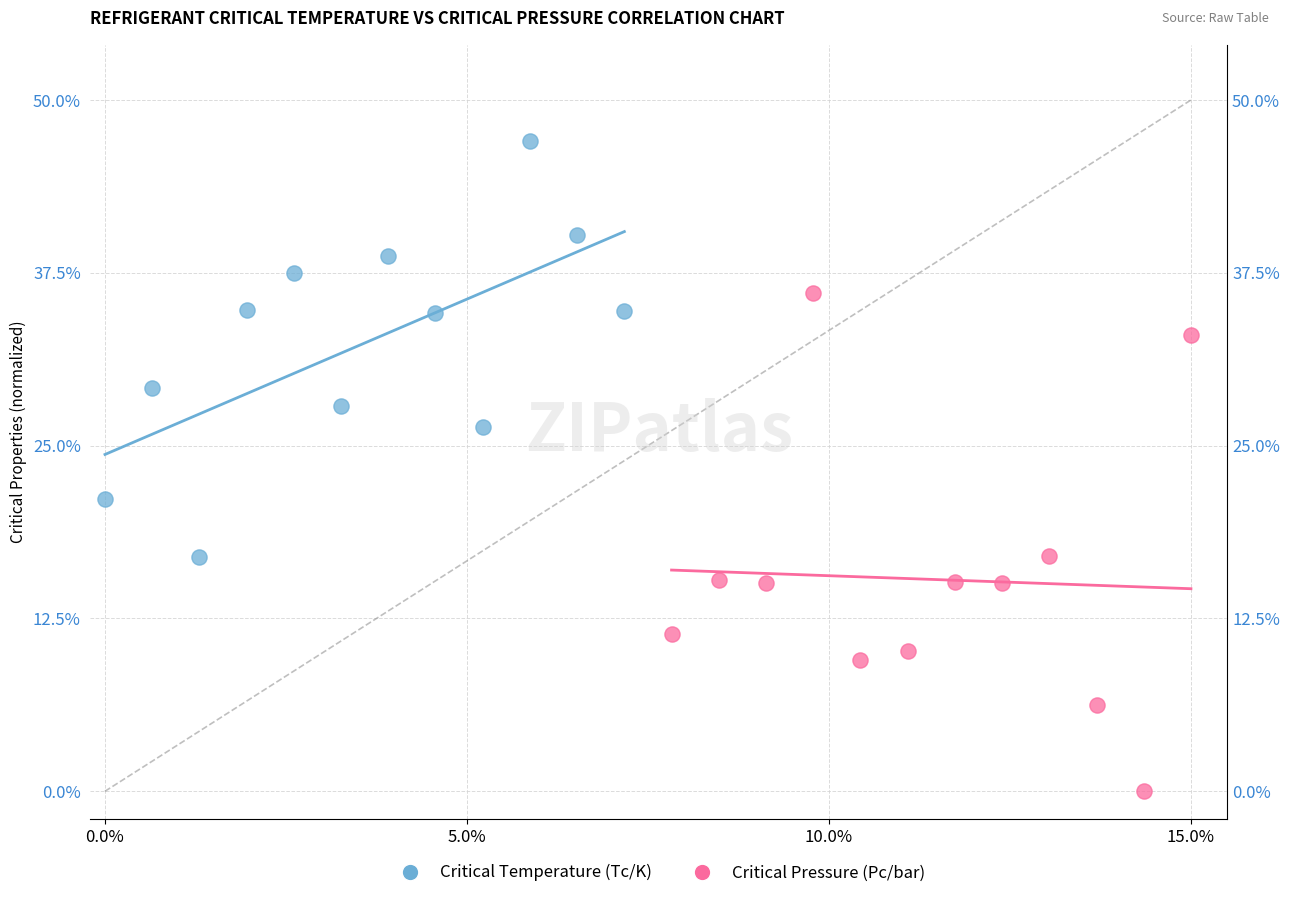

What are all the series names shown in the legend?

Critical Temperature (Tc/K), Critical Pressure (Pc/bar)